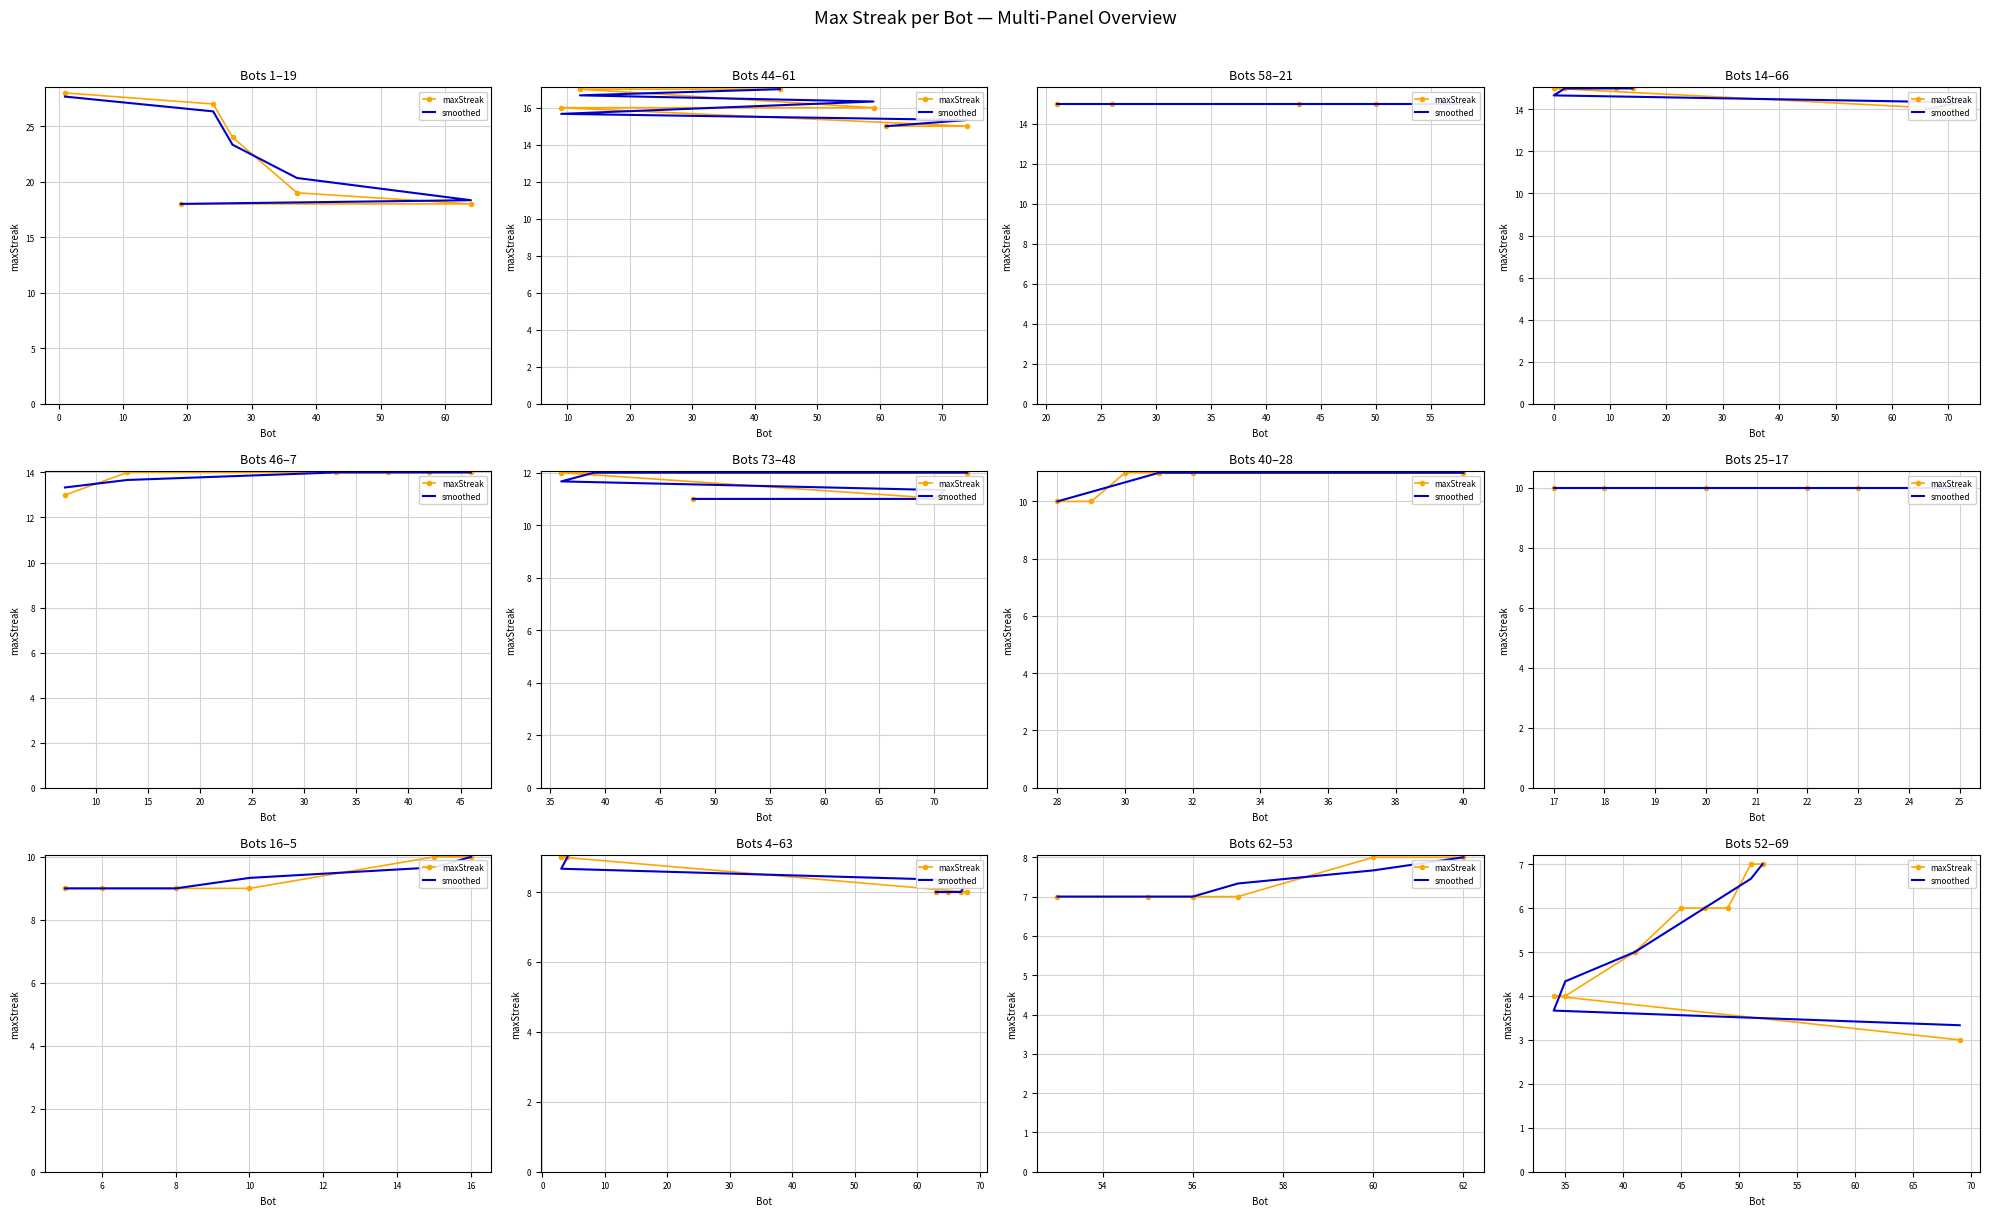

True or false: maxStreak has more than 2 points higher than both neighbors.

False